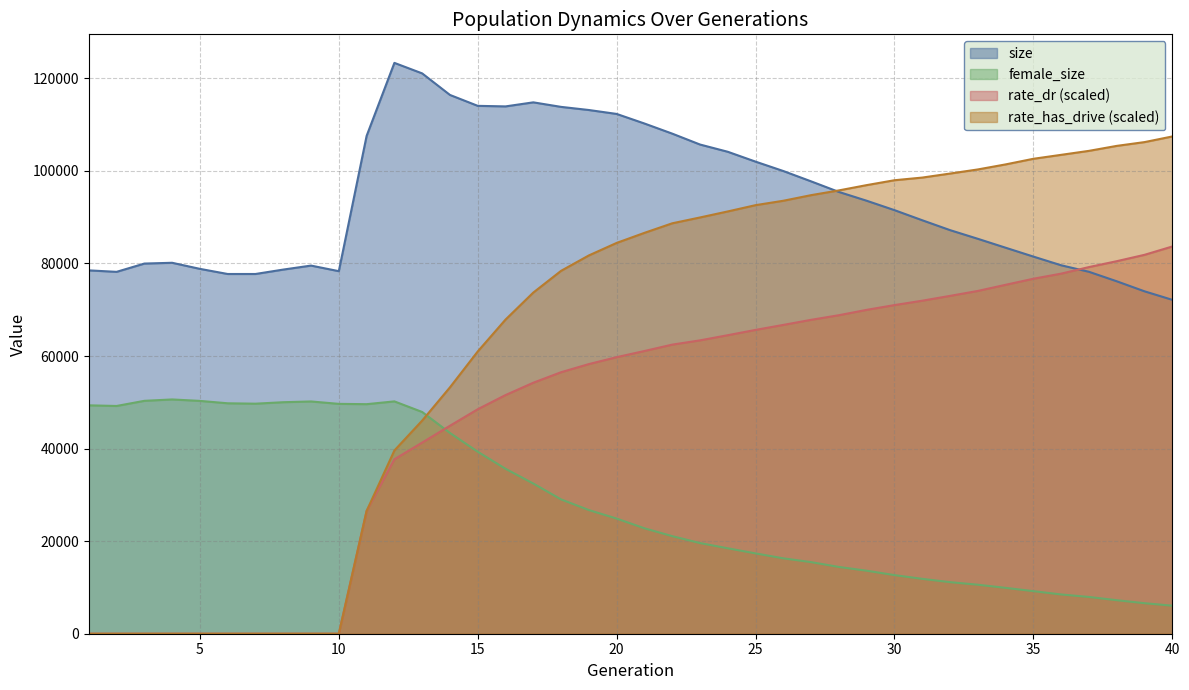

What is the highest value of the female_size series?

50617.0